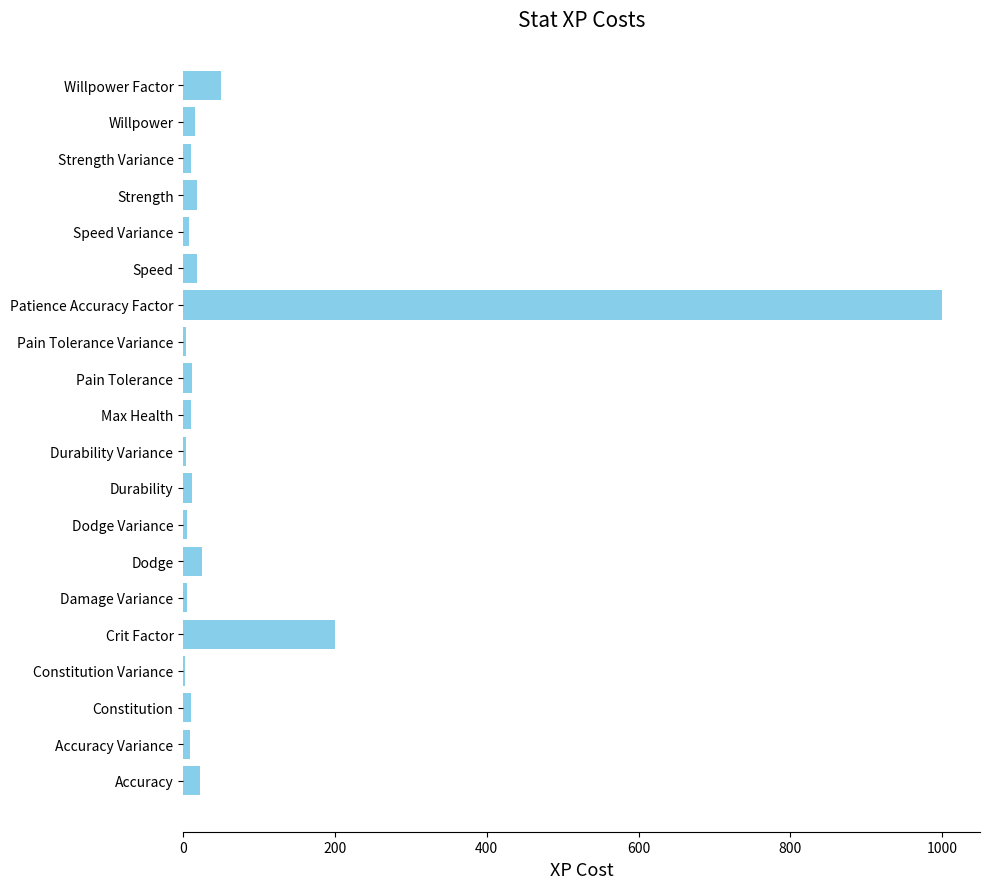

At which category does the chart reach its peak across all series?

Patience Accuracy Factor